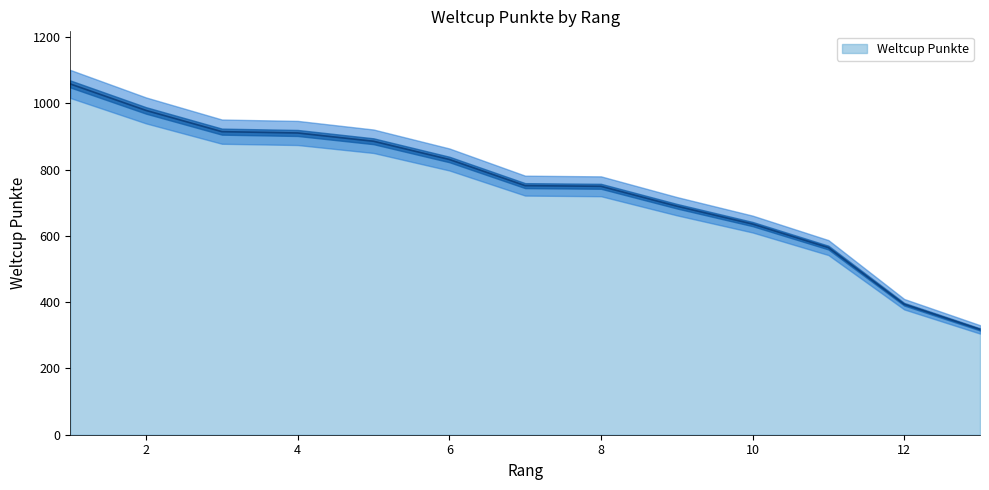

What is the smallest value displayed?

318